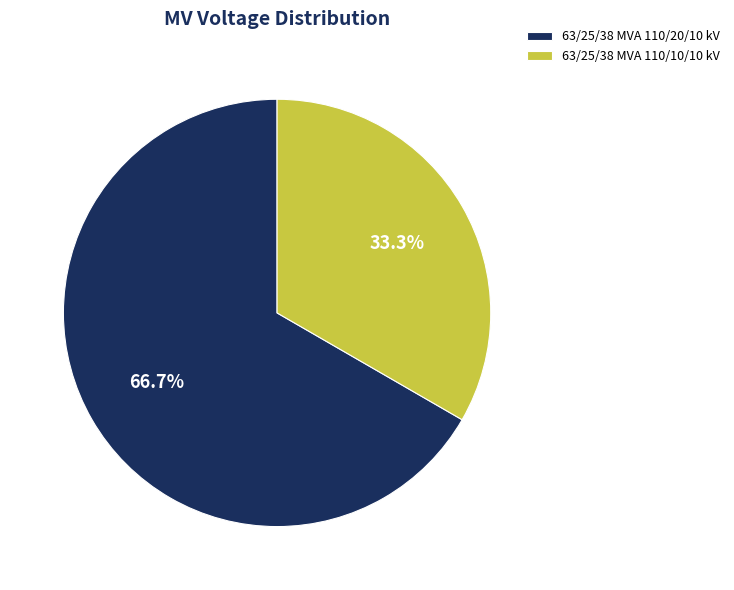

How many slices are in this pie chart?

2